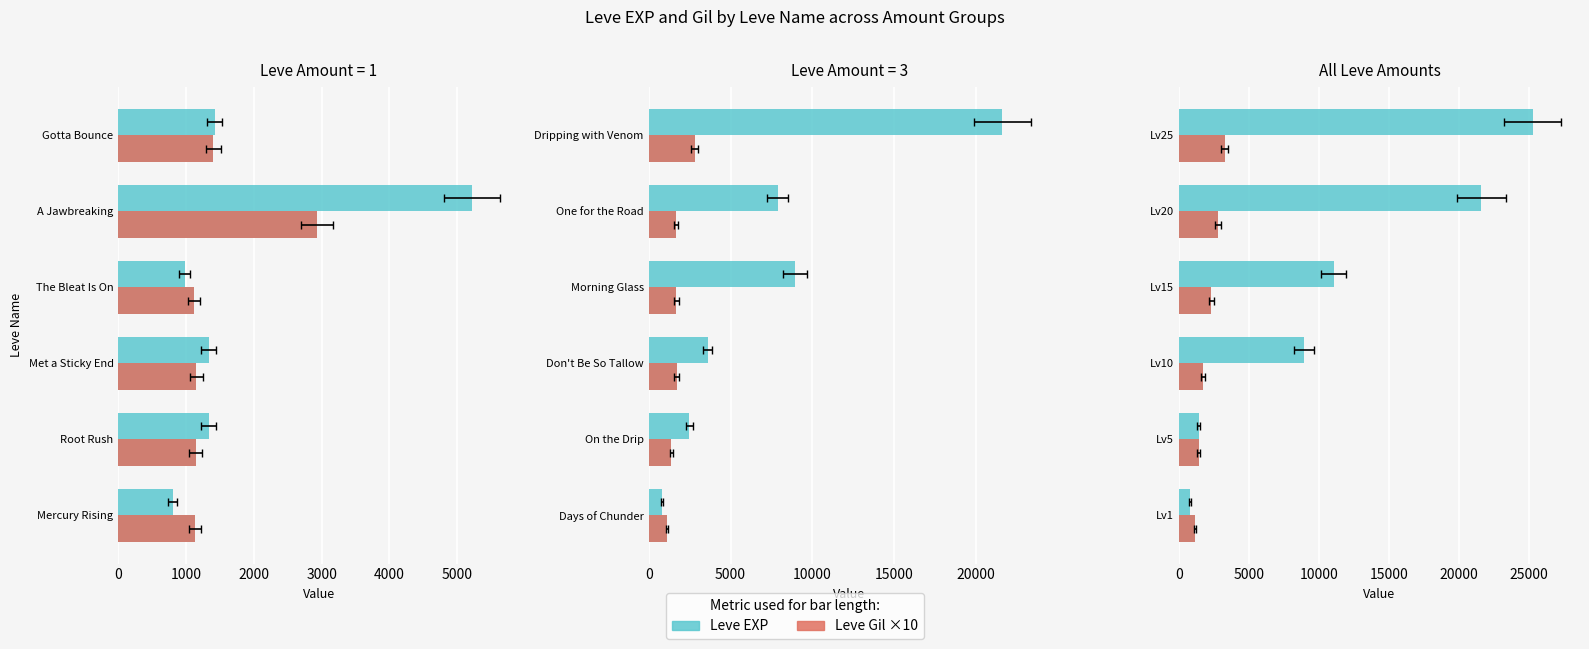

What is the value of the Leve EXP bar at the 5th from the left?

21600